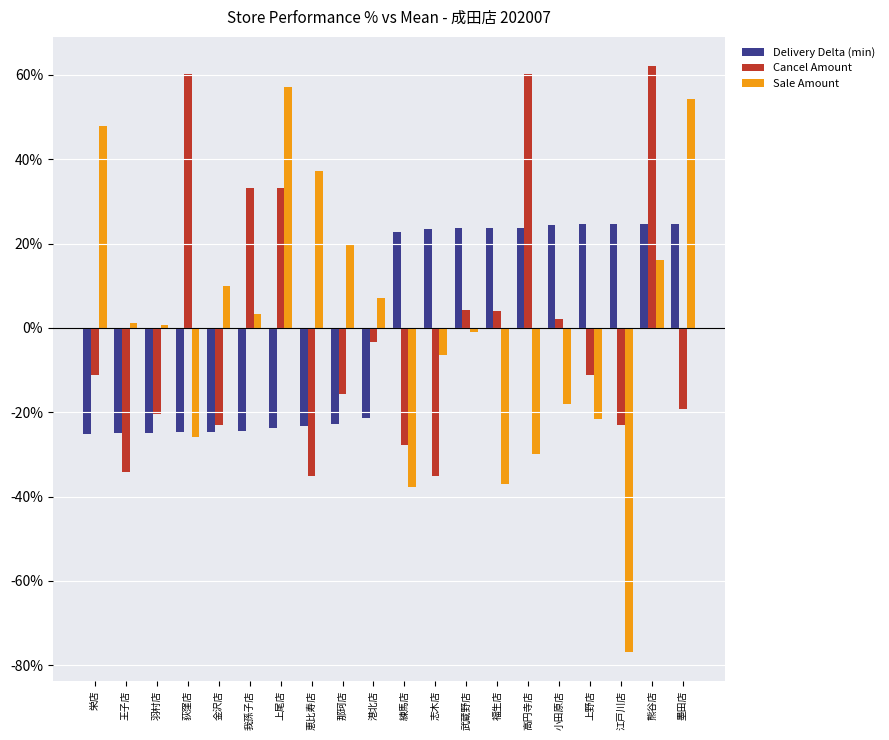

What position from the left is 武蔵野店?

13